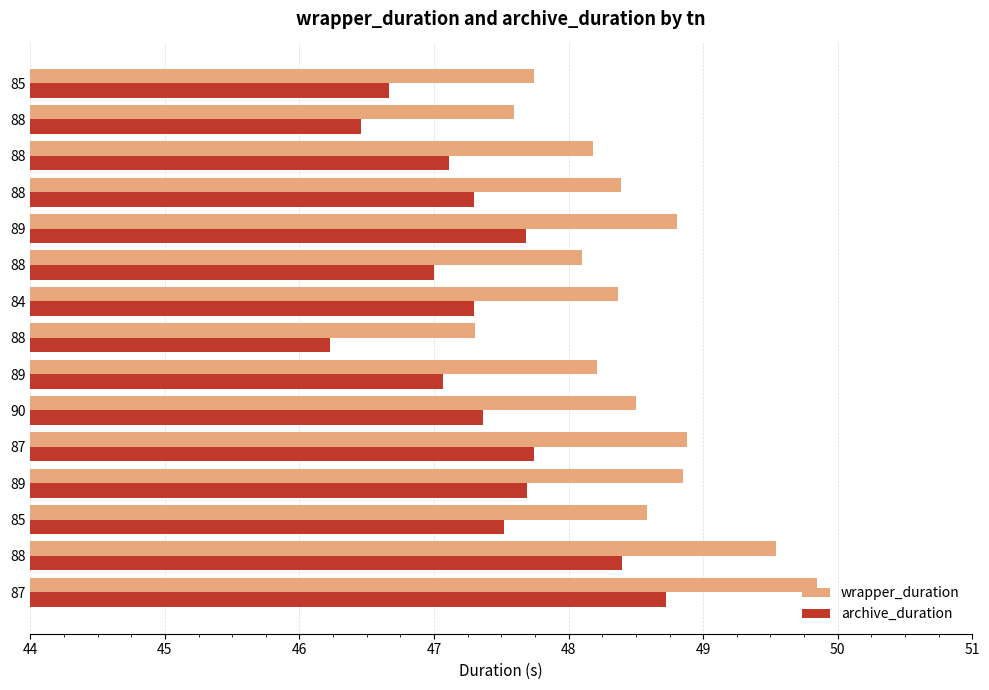

How many values in the wrapper_duration series are below 48?

3